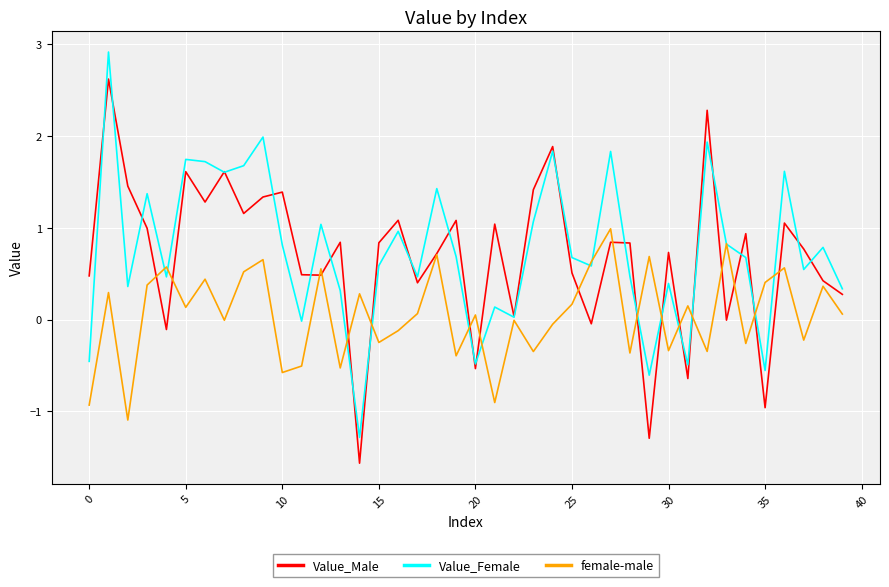

What is the greatest value displayed?

2.9